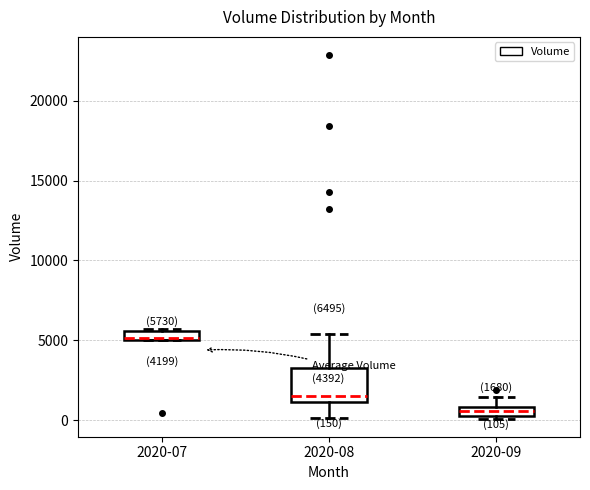

Comparing the boxes themselves (not the whiskers), which one is the tallest?

2020-08